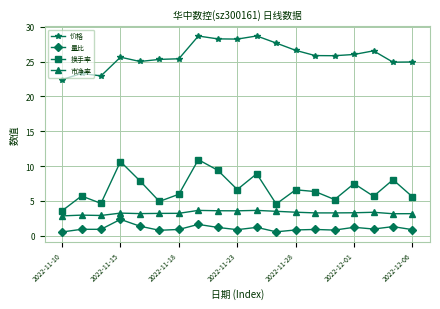

What is the maximum value for 市净率?

3.6